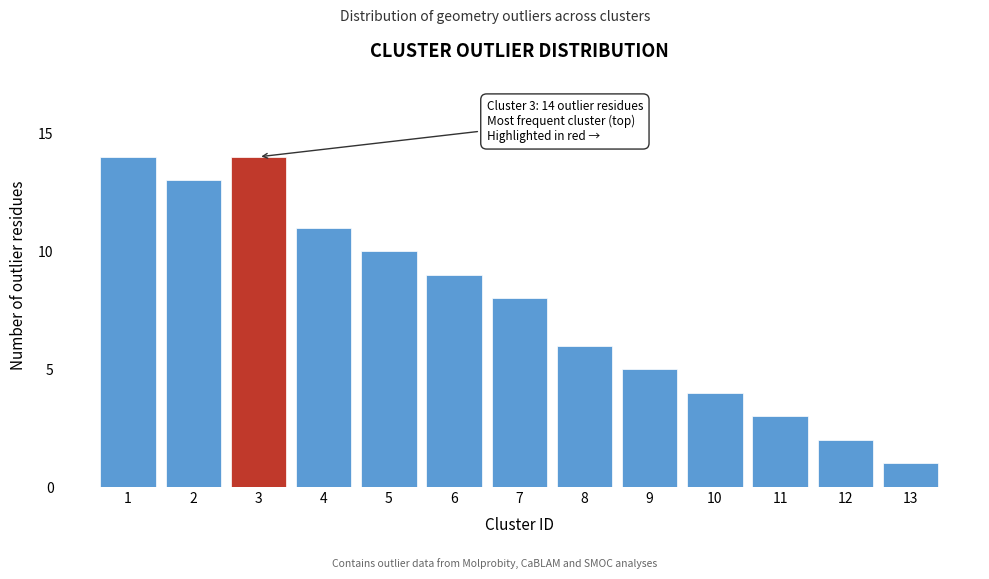

Reading right to left, transcribe all the data shown in this chart.

1	2	3	4	5	6	8	9	10	11	14	13	14